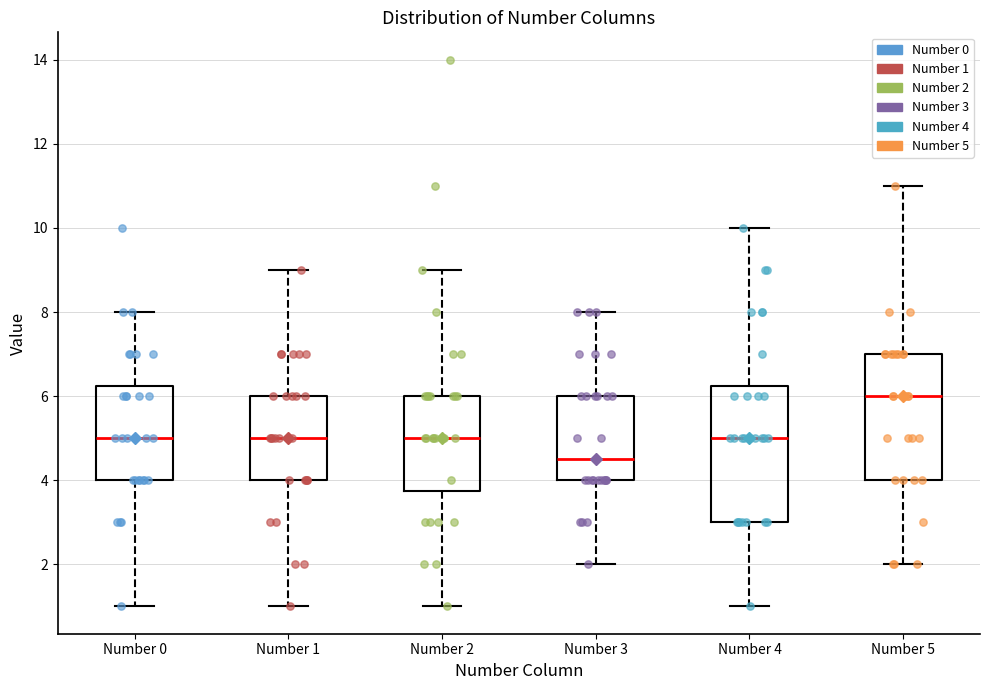

Reading left to right, transcribe this box plot: for each box, give where its median line is, the range the box spans, and where its two whiskers end, as read against the y-axis. The values are not printed on the chart, so give them approximately, as read against the axis.

Number 0: median 5.0, box 4.0 to 6.2, whiskers 1.0 to 8.0
Number 1: median 5.0, box 4.0 to 6.0, whiskers 1.0 to 9.0
Number 2: median 5.0, box 3.8 to 6.0, whiskers 1.0 to 9.0
Number 3: median 4.6, box 4.0 to 6.0, whiskers 2.0 to 8.0
Number 4: median 5.0, box 3.0 to 6.2, whiskers 1.0 to 10.0
Number 5: median 6.0, box 4.0 to 7.0, whiskers 2.0 to 11.0